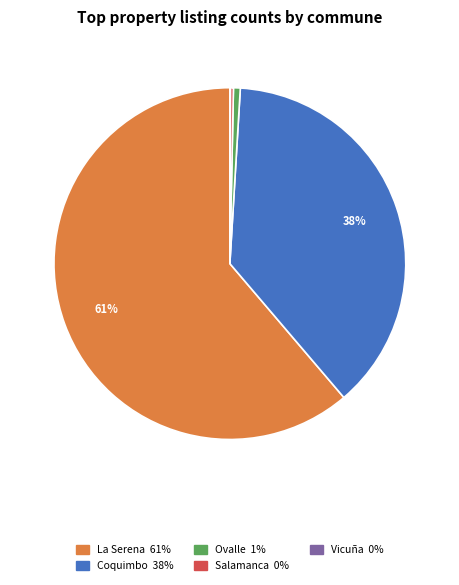

Is there any slice that represents more than half of the pie?

Yes